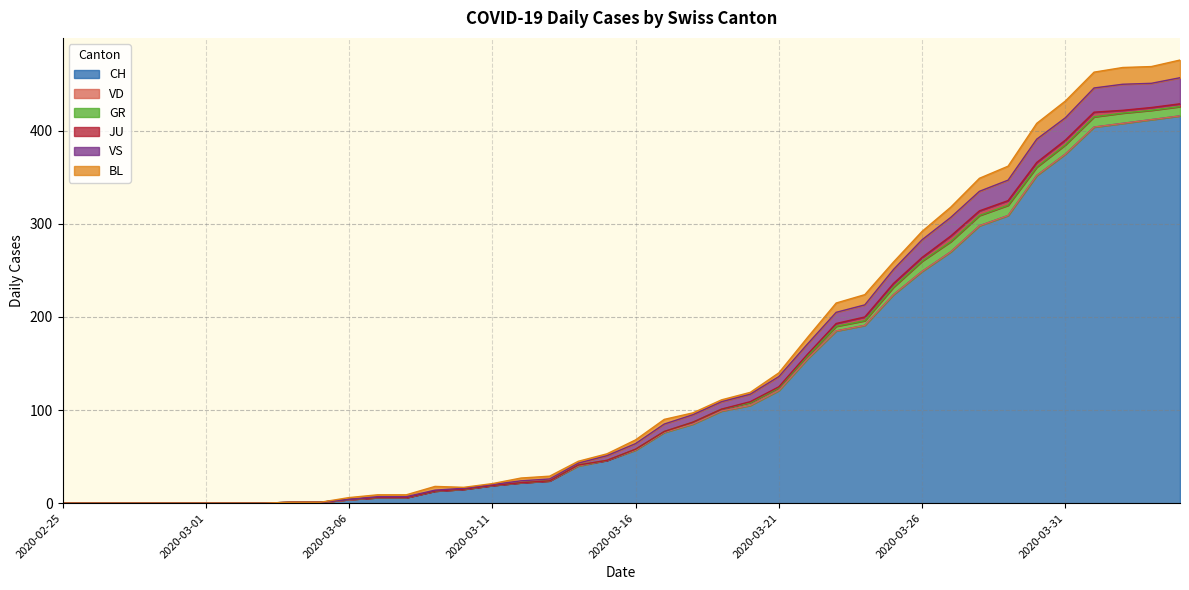

How many positive values does the BL series have?

30